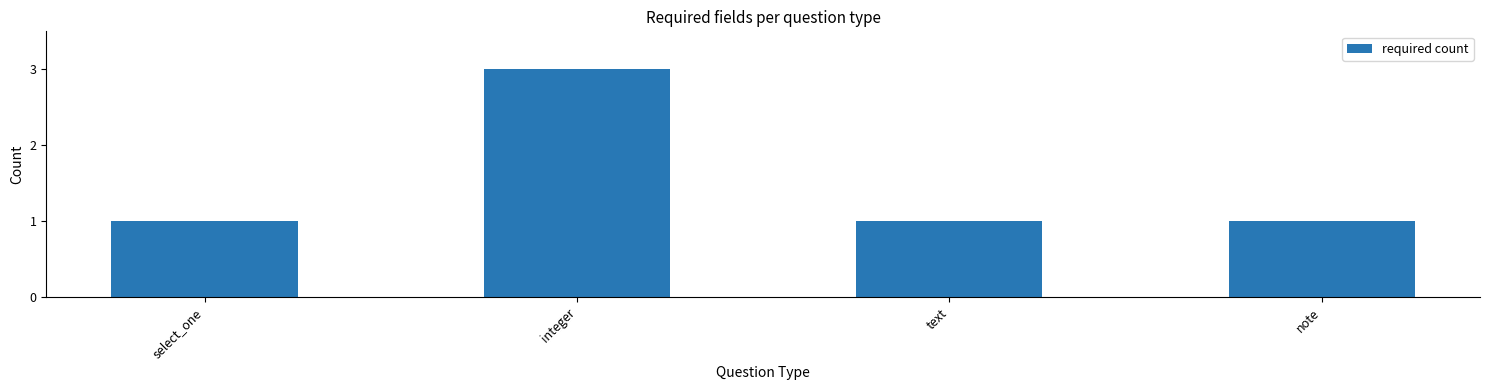

Reading left to right, transcribe all the data shown in this chart.

1	3	1	1